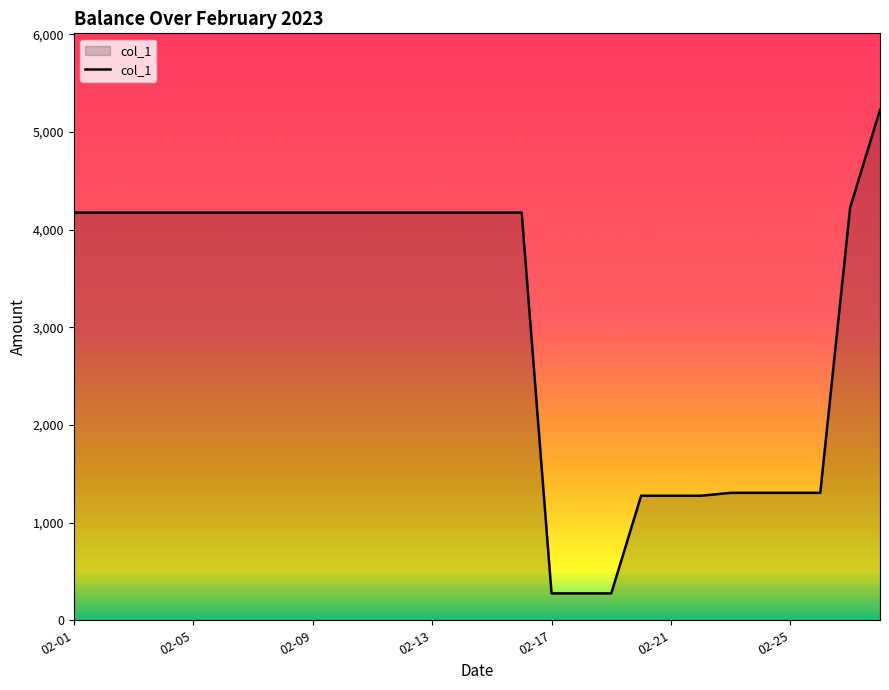

What is the smallest value displayed?

275.3